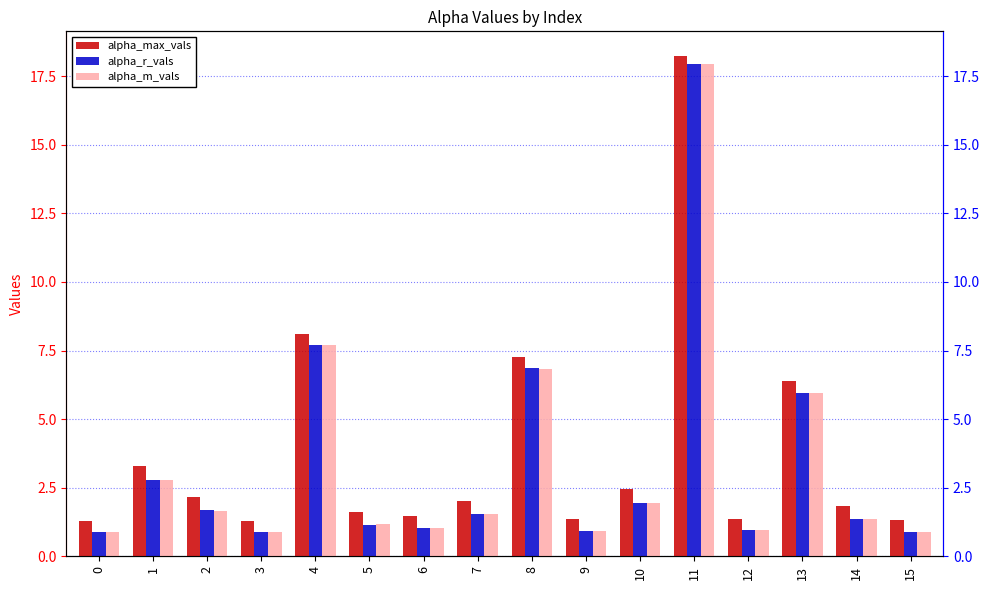

Between 9 and 10, which series saw the biggest shift?

alpha_max_vals